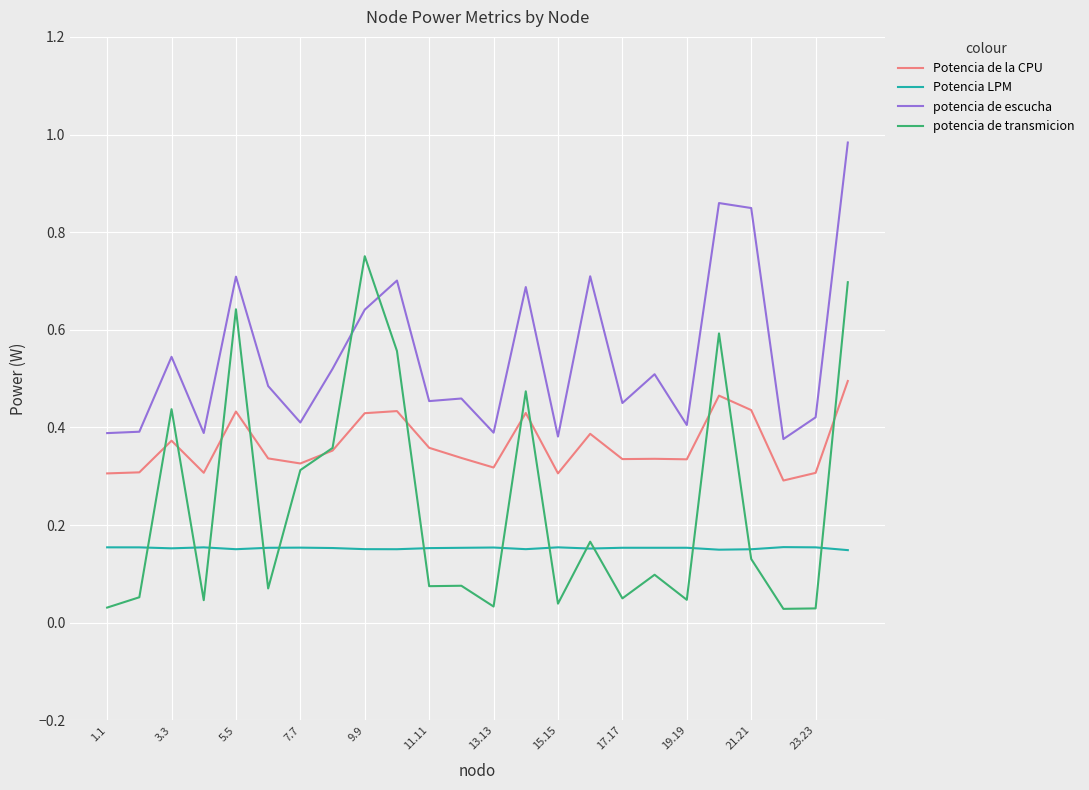

Which series has the largest total across all categories?

potencia de escucha